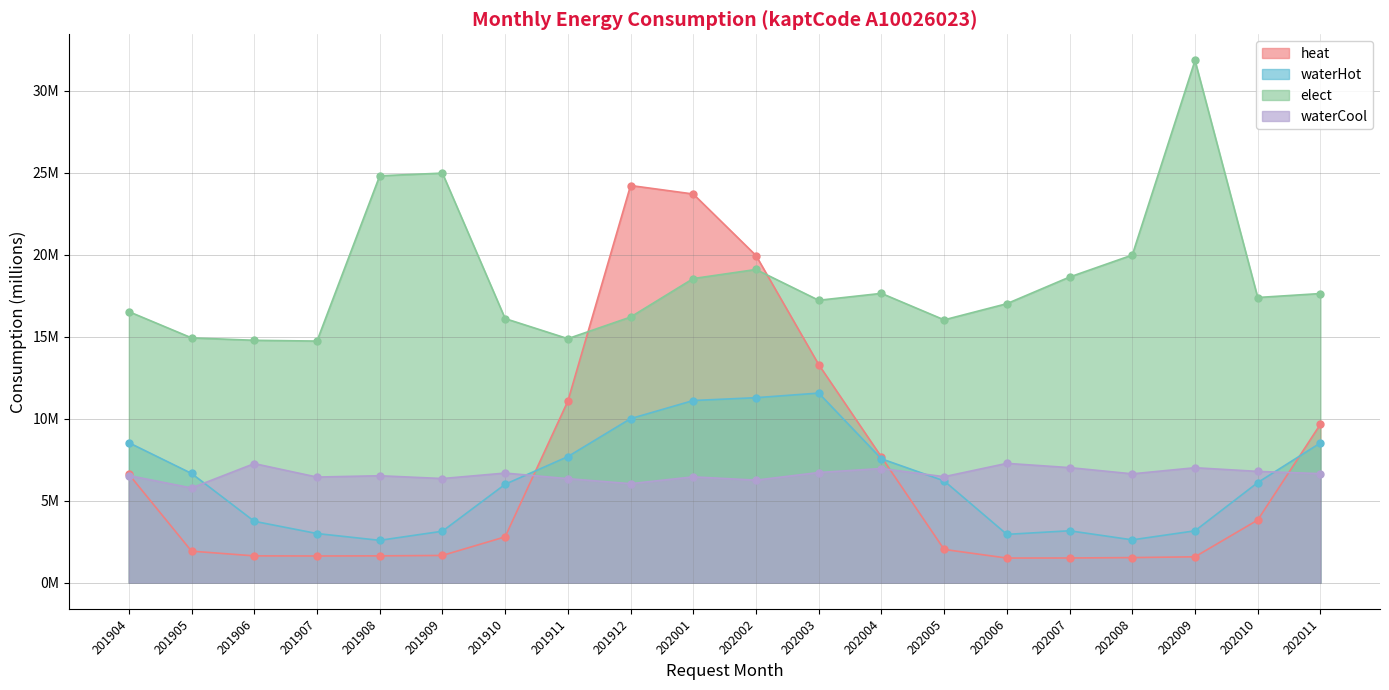

Which series changed the most between 202003 and 202009?

elect